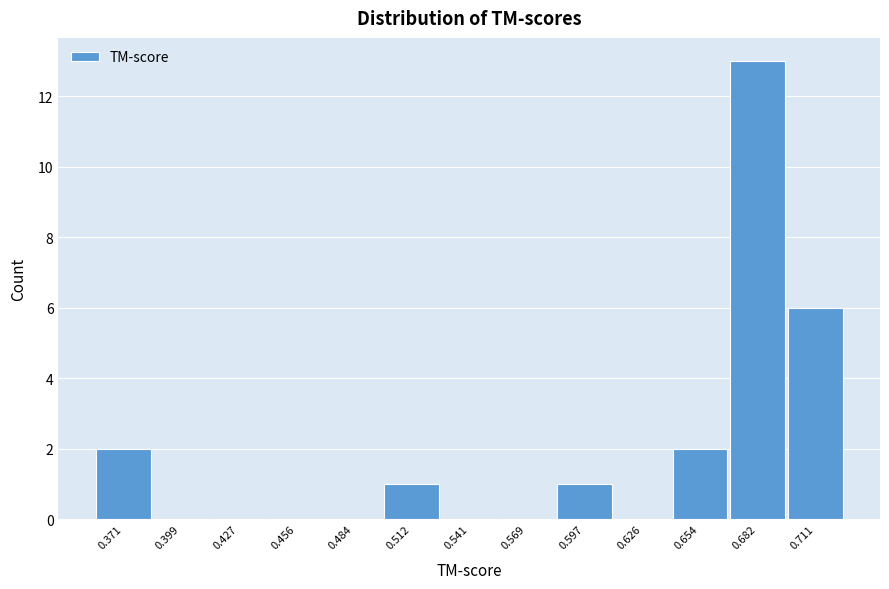

Reading left to right, extract all data points from this chart.

0.371=2	0.399=0	0.427=0	0.456=0	0.484=0	0.512=1	0.541=0	0.569=0	0.597=1	0.626=0	0.654=2	0.682=13	0.711=6